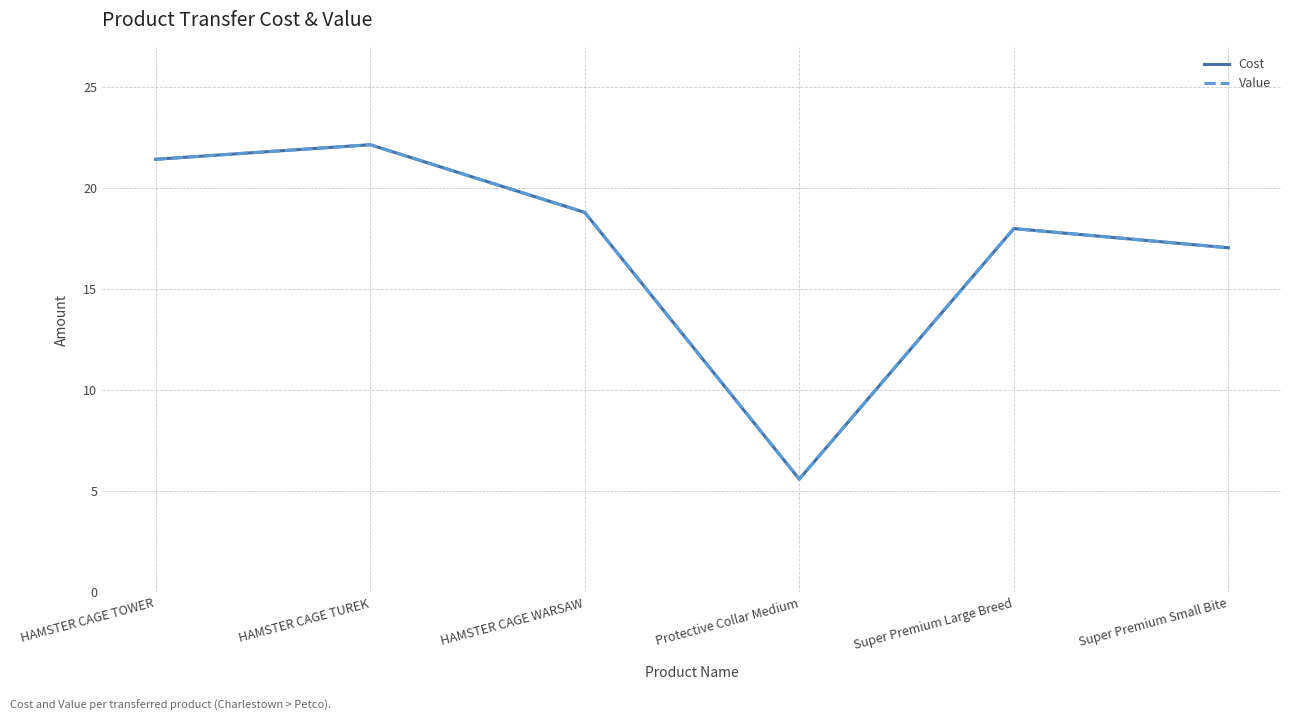

At which label does Value first exceed 18?

HAMSTER CAGE TOWER